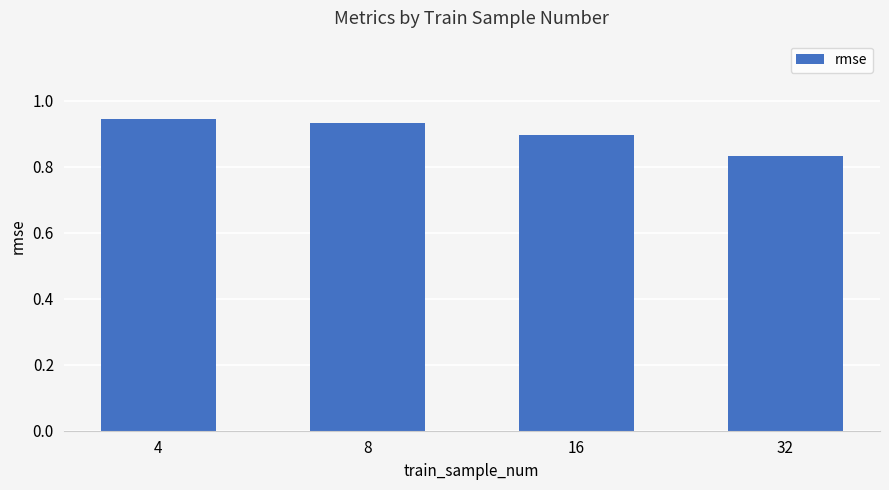

Rank the categories by value from highest to lowest.

4, 8, 16, 32